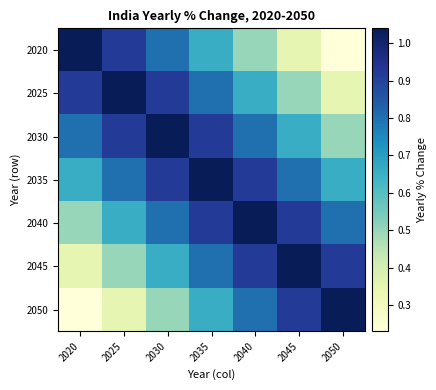

Rank the series at 2045 from lowest to highest value.

2020, 2025, 2030, 2035, 2040, 2050, 2045